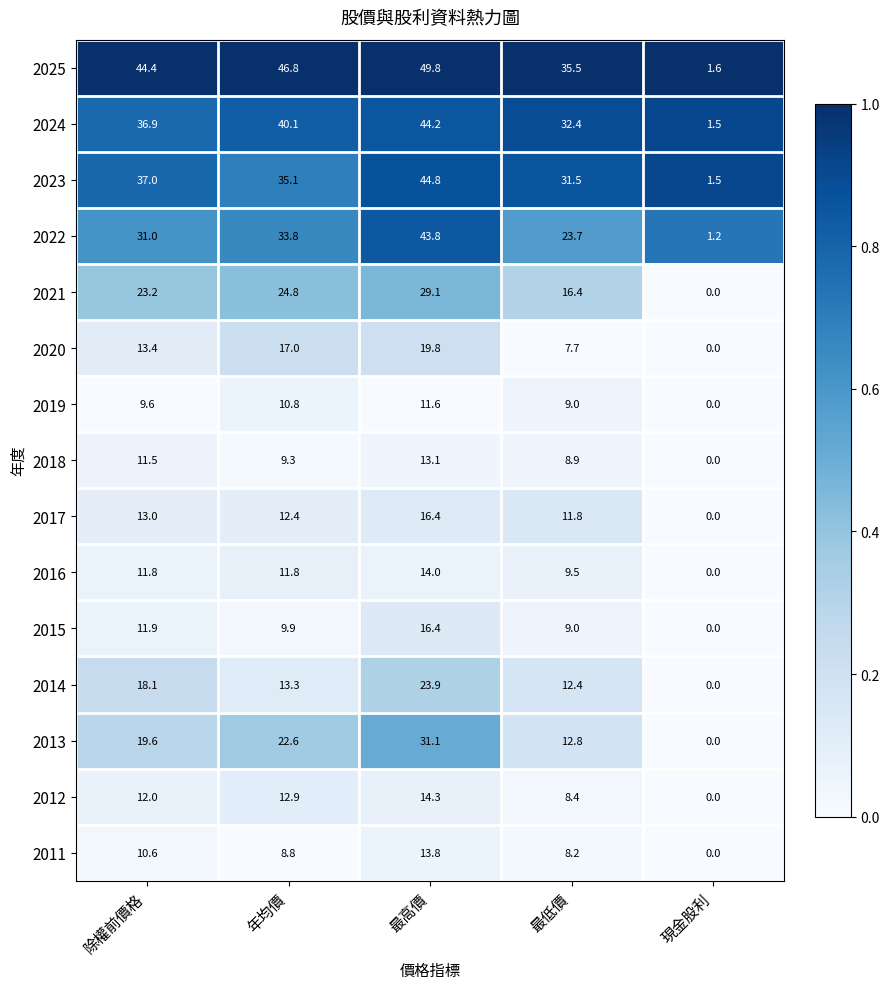

How many data points in 2012 are less than 12?

2